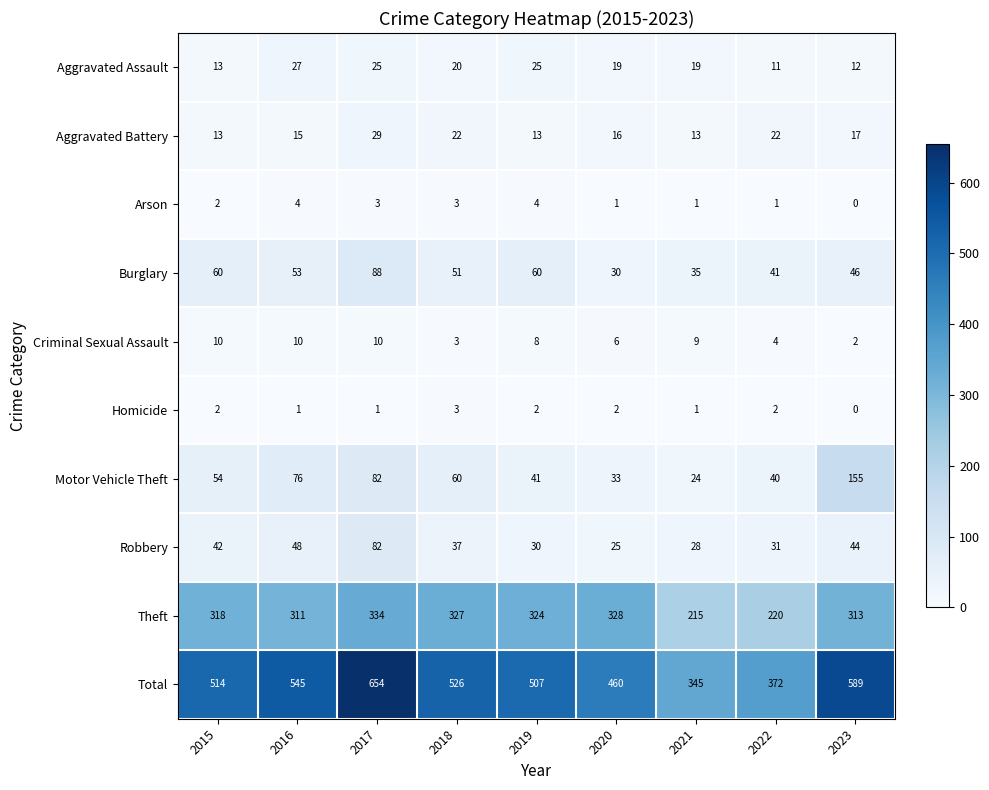

Is it true that Motor Vehicle Theft equals 76 at 2016?

True